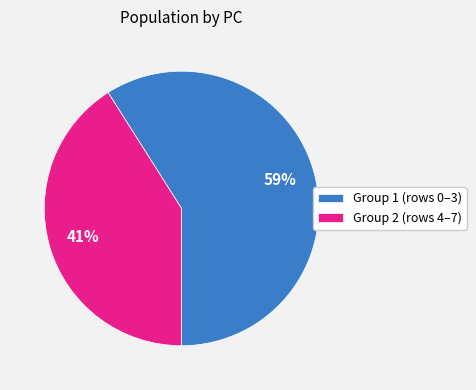

Count the number of slices in the pie.

2